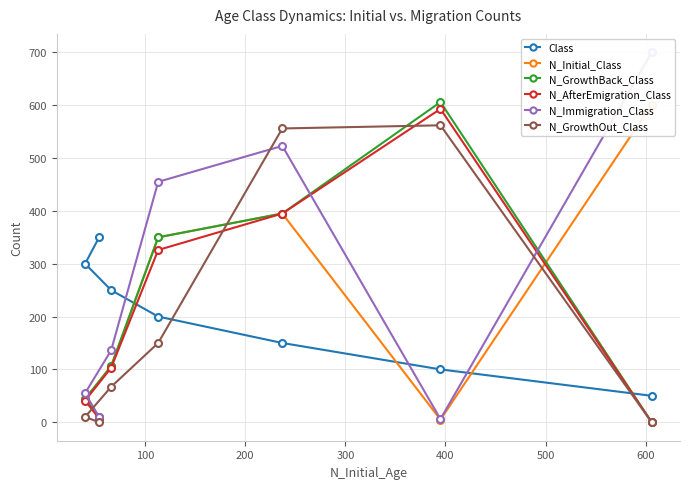

What is the spread (max minus min) of values at 200?

406